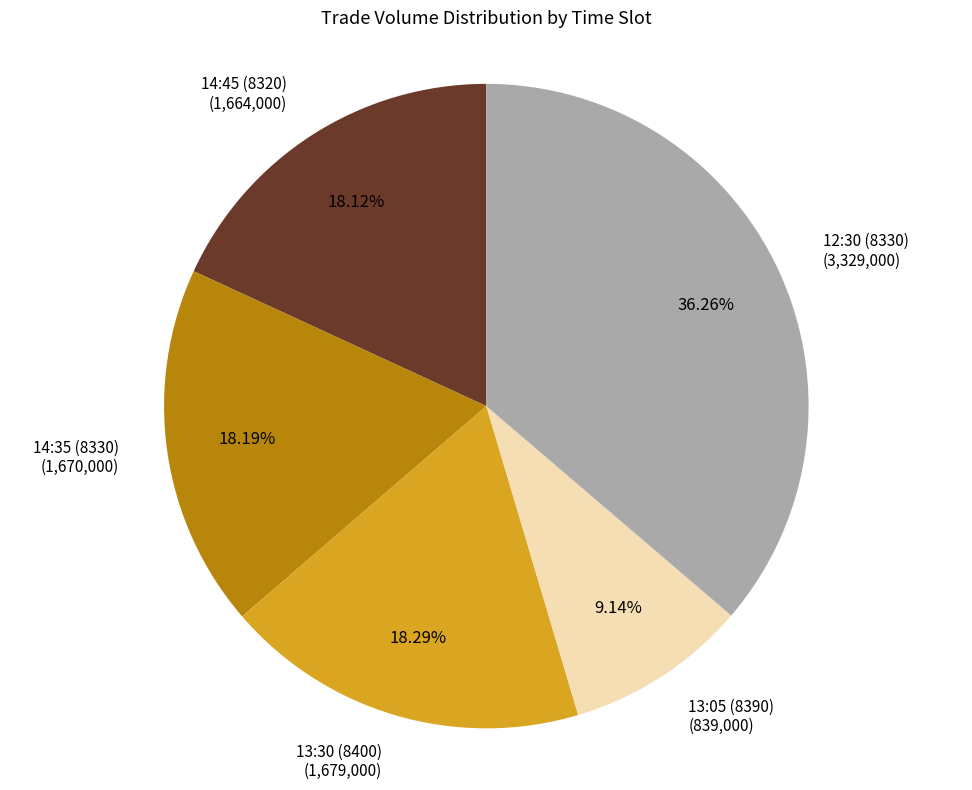

Count the number of slices in the pie.

5